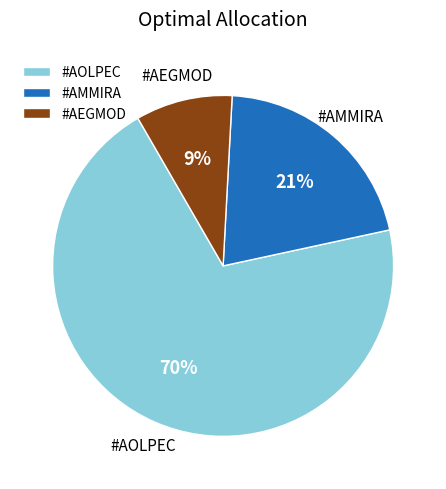

Between #AMMIRA and #AEGMOD, which is larger?

#AMMIRA